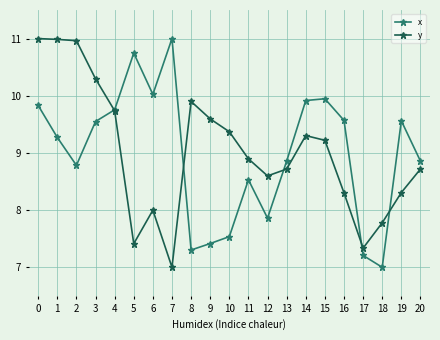

What are all the series names shown in the legend?

x, y